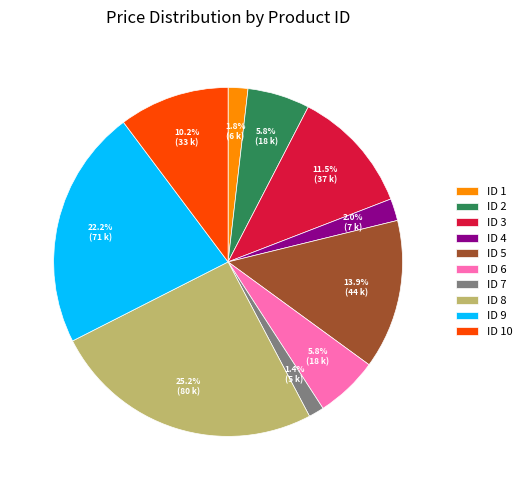

Is the sum of ID 3 and ID 6 greater than half?

No